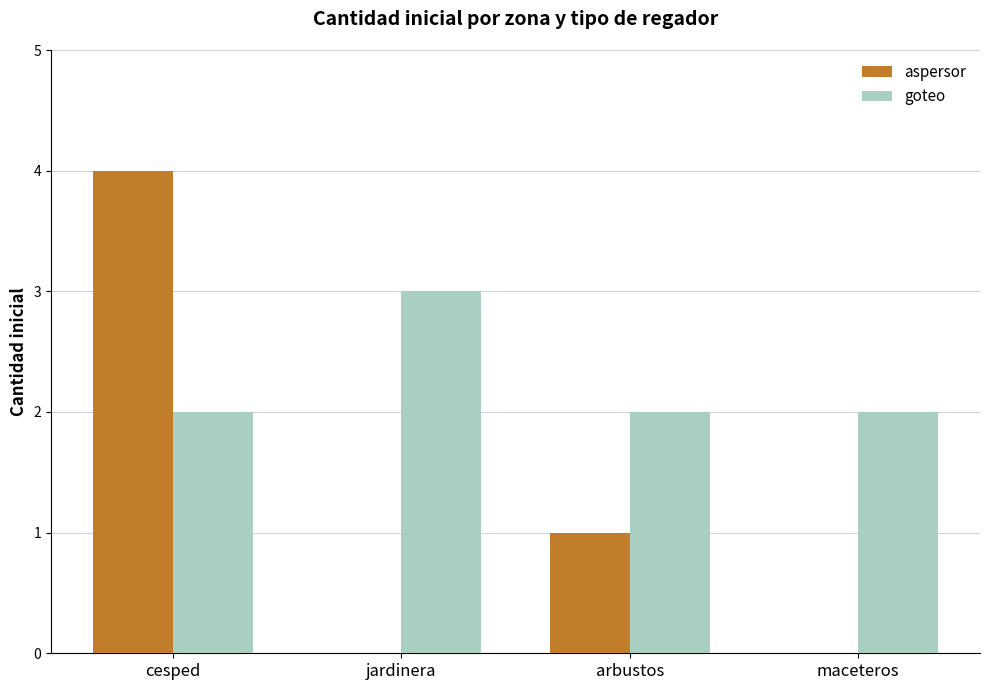

Which series has the largest total across all categories?

goteo